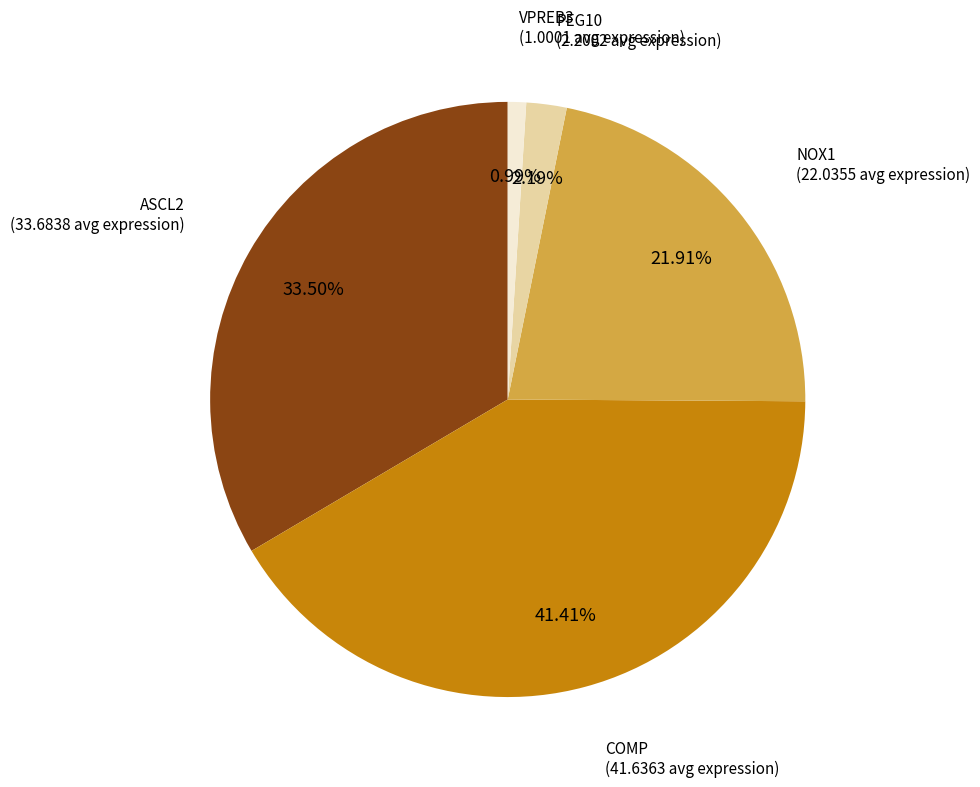

Which slice is the smallest?

VPREB3